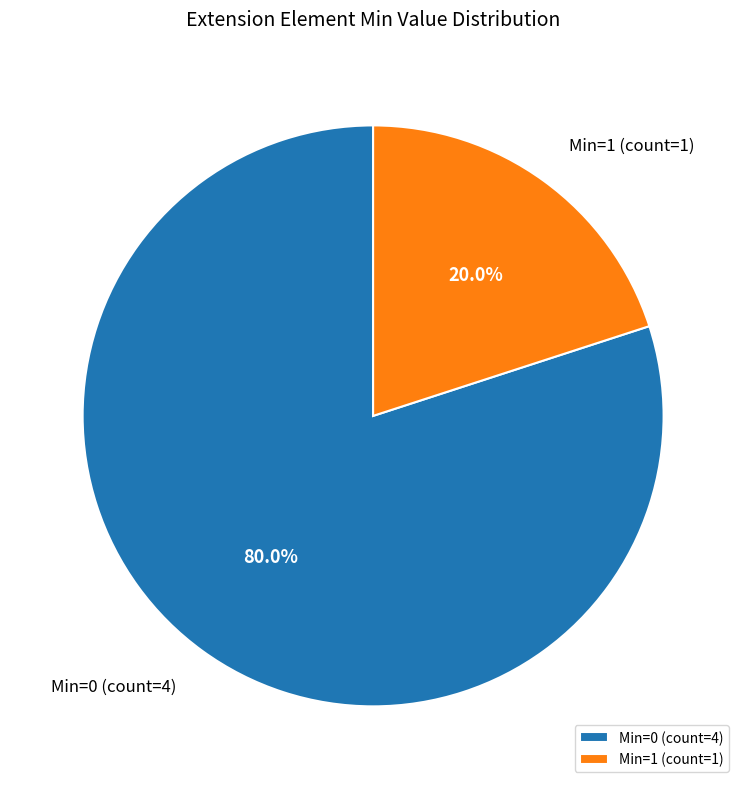

To the nearest percent, what is the average slice percentage?

50%